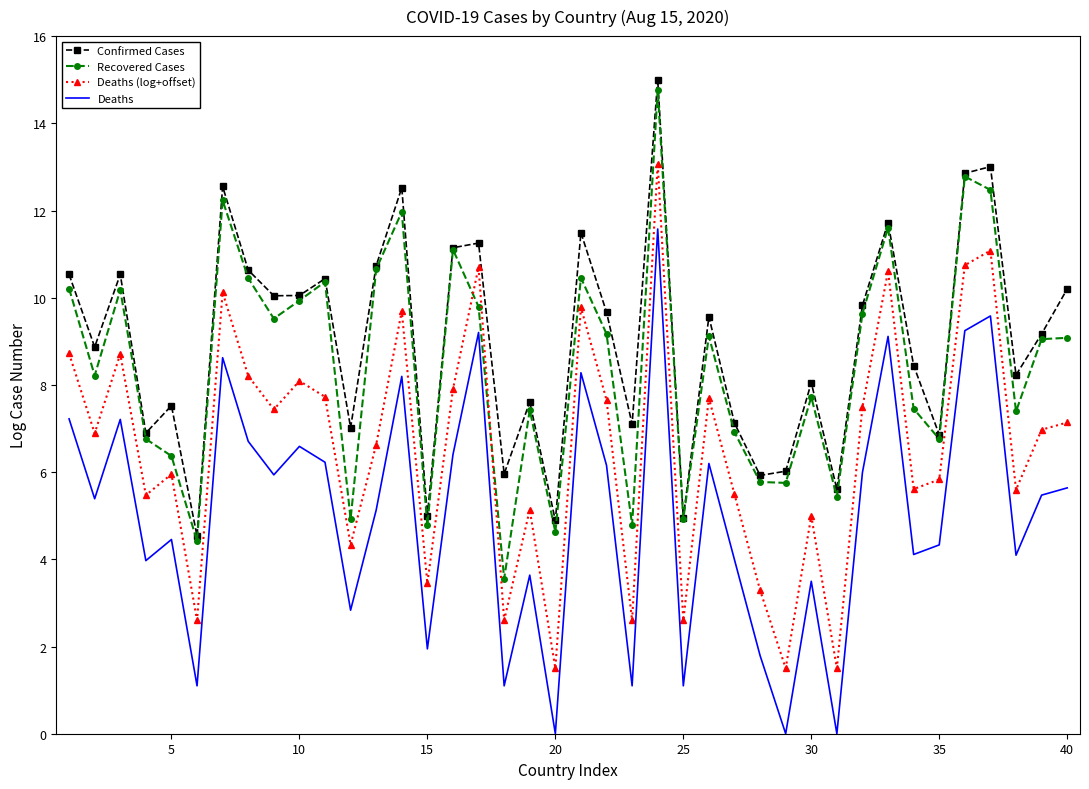

True or false: Deaths and Deaths (log+offset) cross at least once.

False